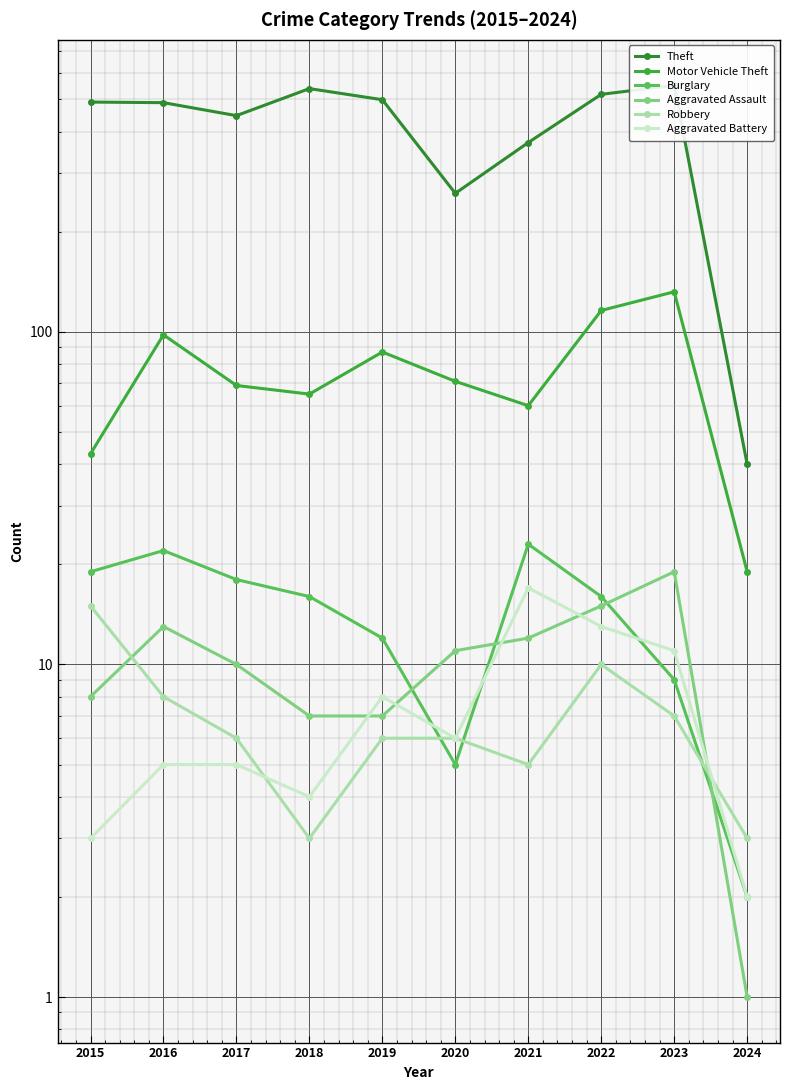

Rank the categories by Aggravated Battery value from highest to lowest.

2021, 2022, 2023, 2019, 2020, 2016, 2017, 2018, 2015, 2024